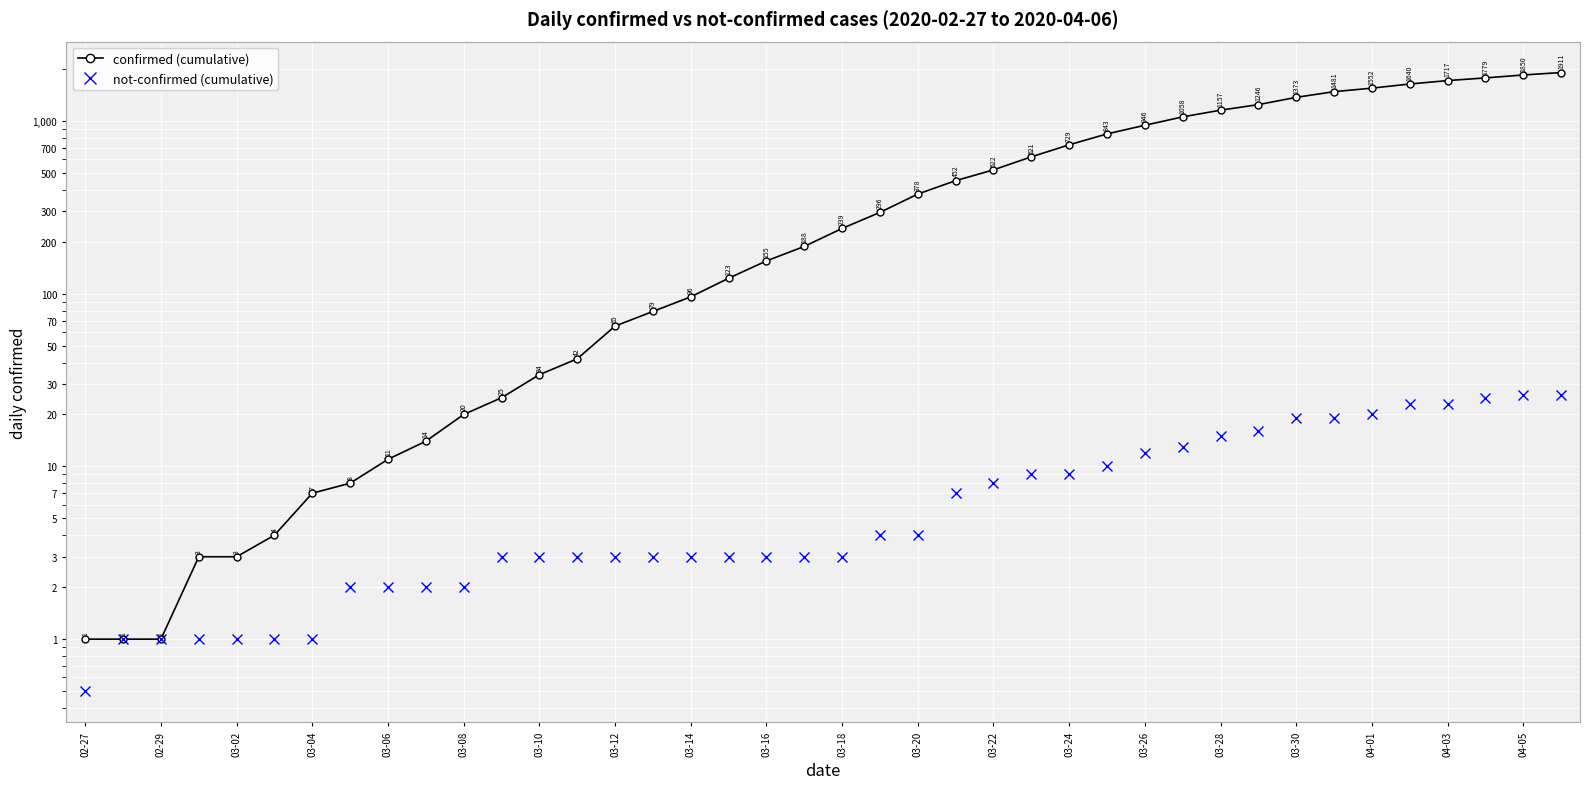

What is the sum of all not-confirmed (cumulative) values?

332.5